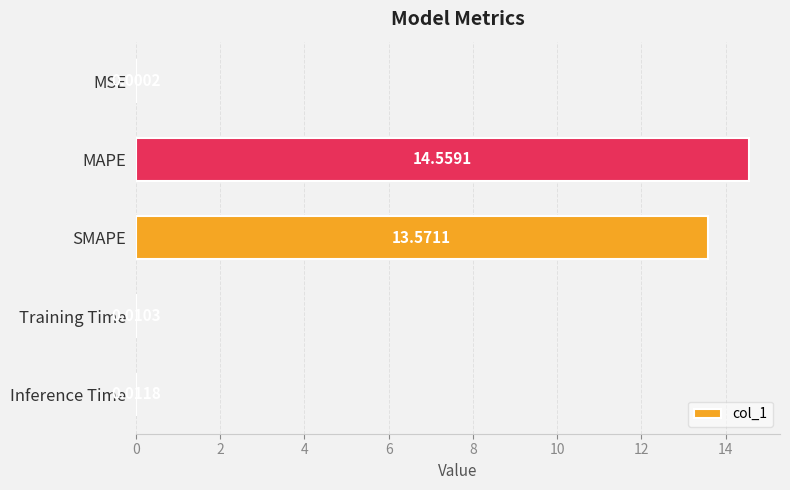

Which category has the highest value across all series?

MAPE